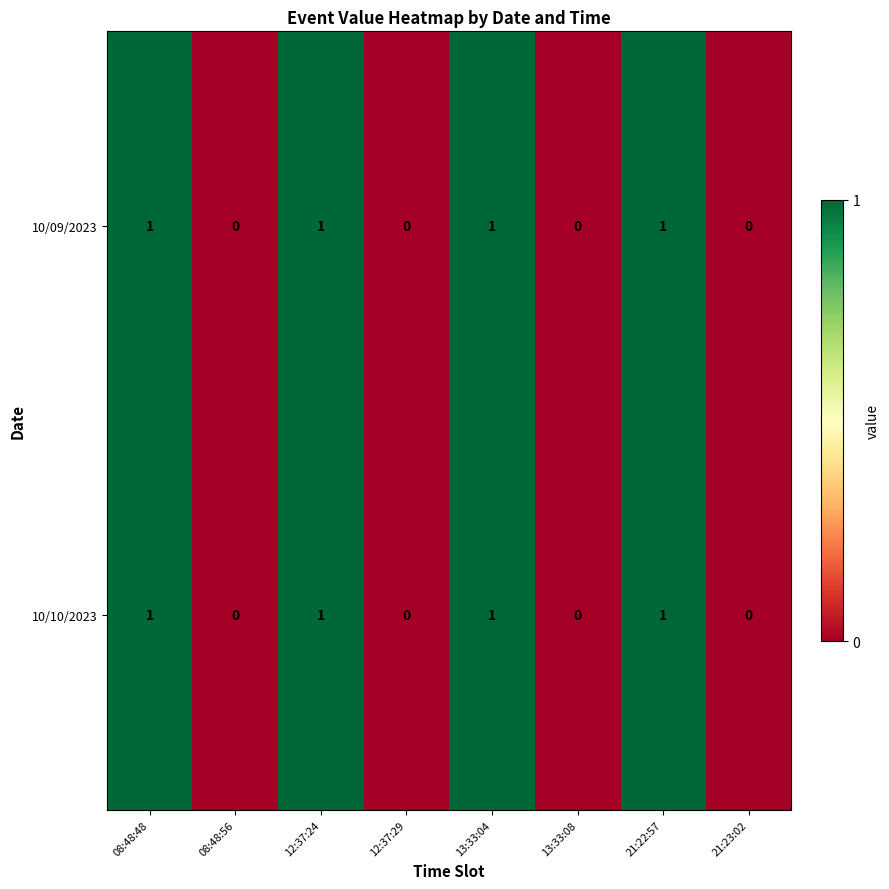

Count the 10/09/2023 values in the range 0 to 1.

8